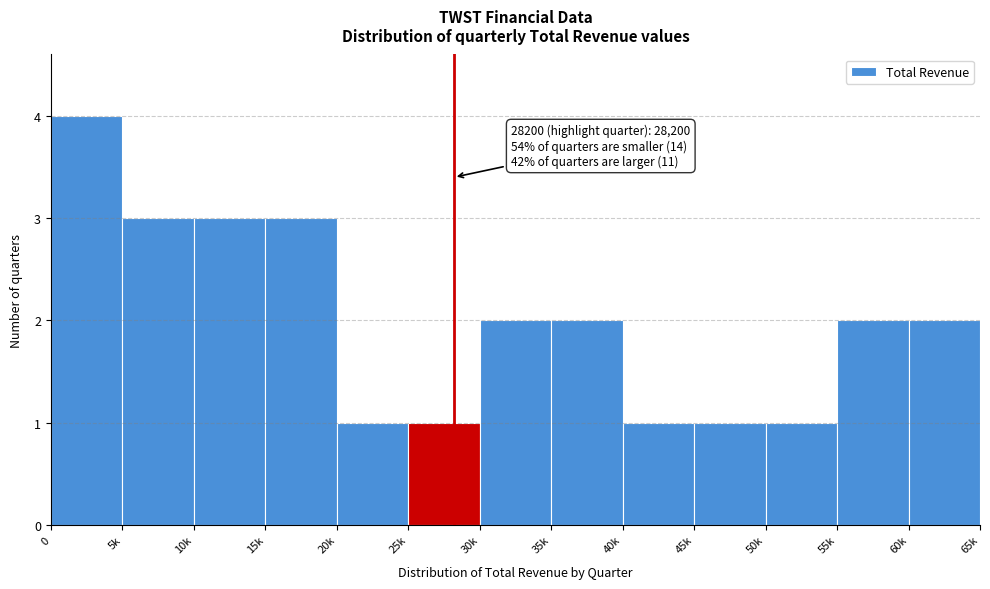

Reading right to left, extract all data points from this chart.

2	2	1	1	1	2	2	1	1	3	3	3	4